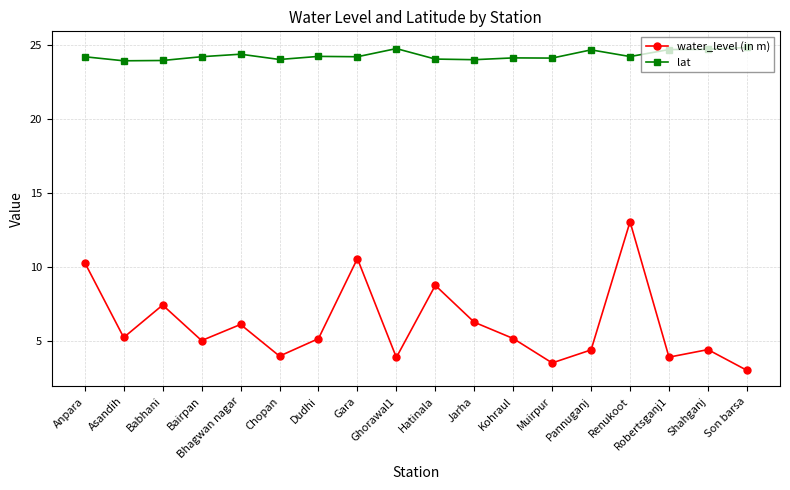

The lat series shows 24.2 at Anpara. True or false?

True